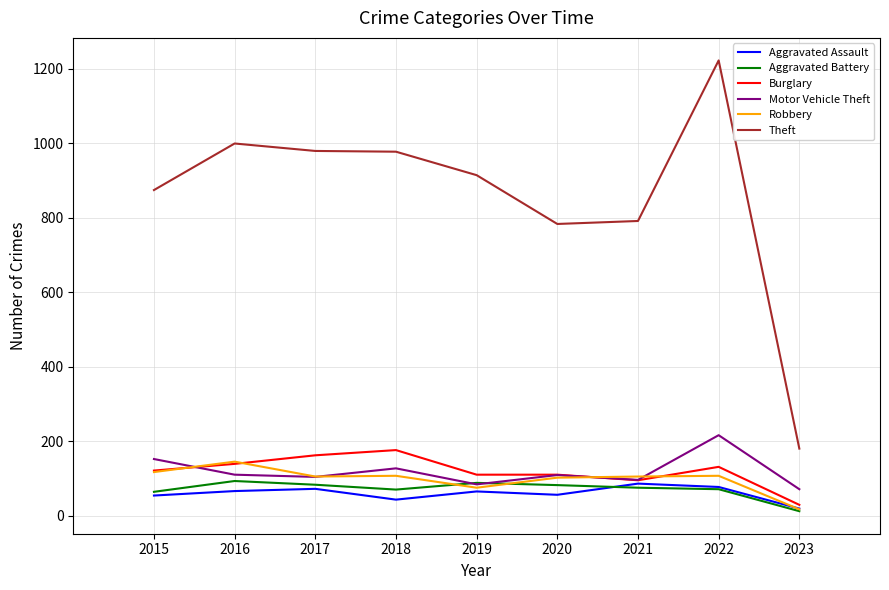

Is this an area chart (filled region under the line)?

No